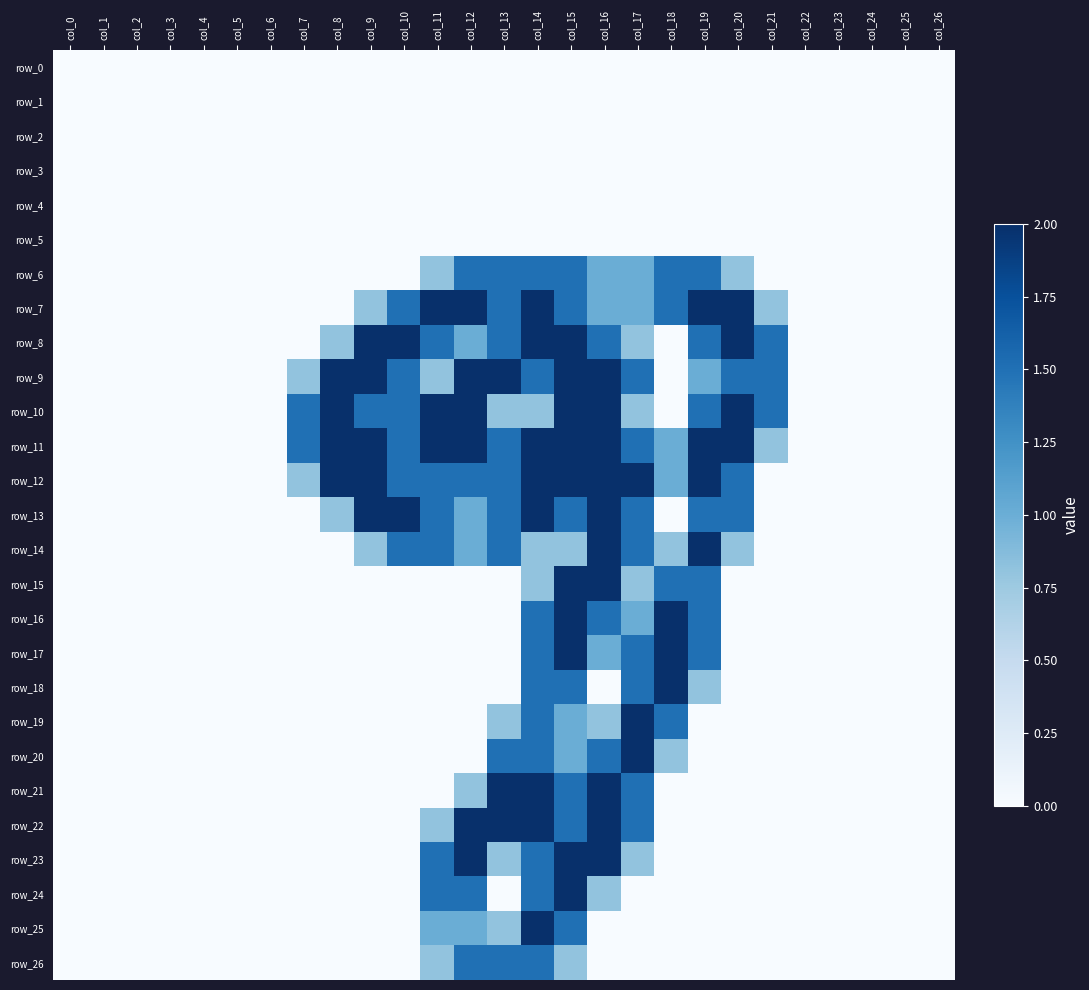

How many values in the row_14 series exceed 0?

12